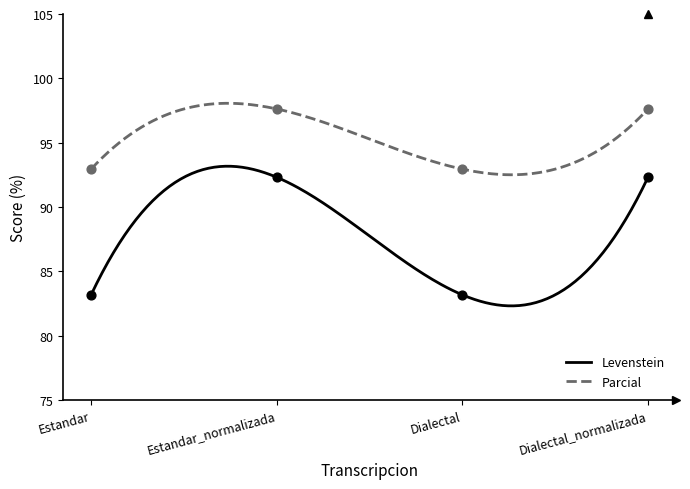

At which category is the sum across all series the highest?

Estandar_normalizada